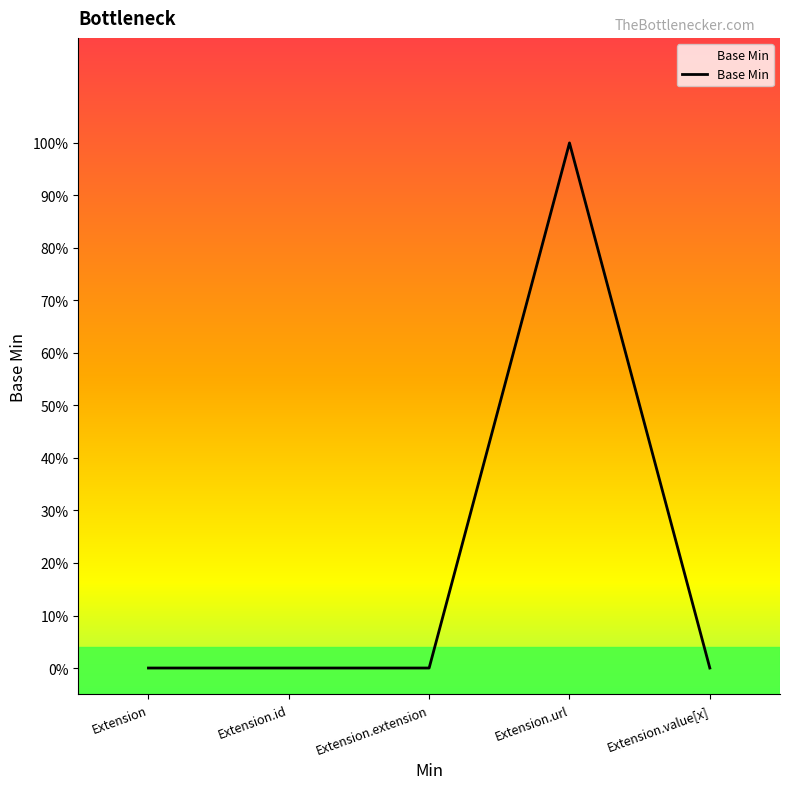

List the labels in order of value, largest first.

Extension.url, Extension, Extension.id, Extension.extension, Extension.value[x]